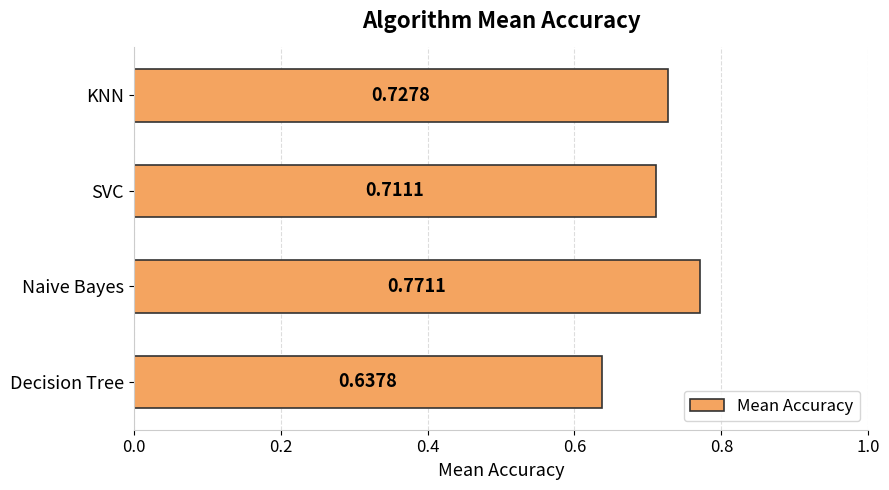

What is the sum of the values at Decision Tree and SVC?

1.3